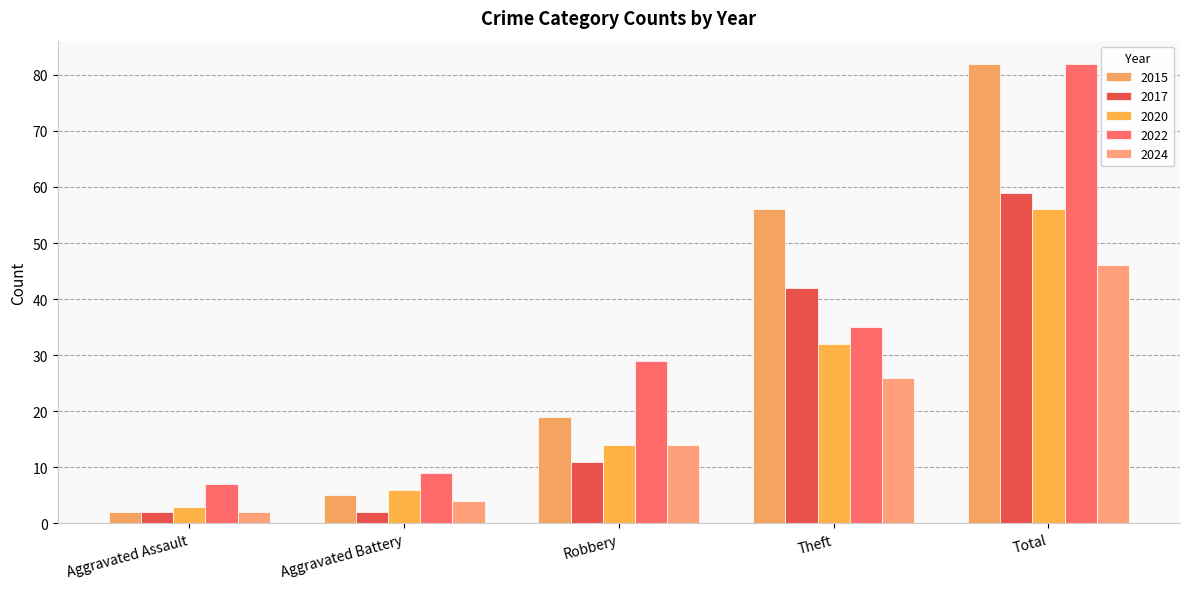

The 2017 series shows 1 at Aggravated Battery. True or false?

False